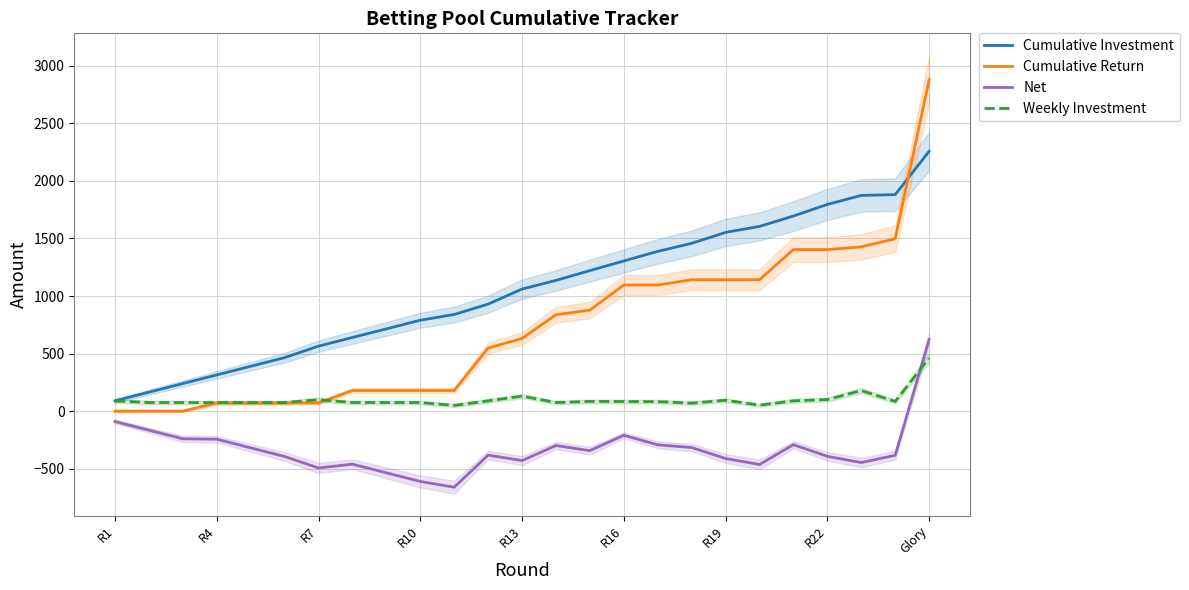

True or false: Net and Cumulative Return cross at least once.

False